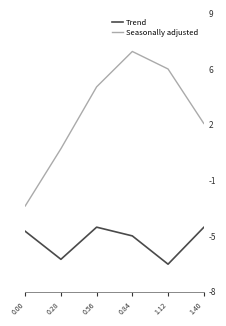

Does the chart have visible grid lines?

No